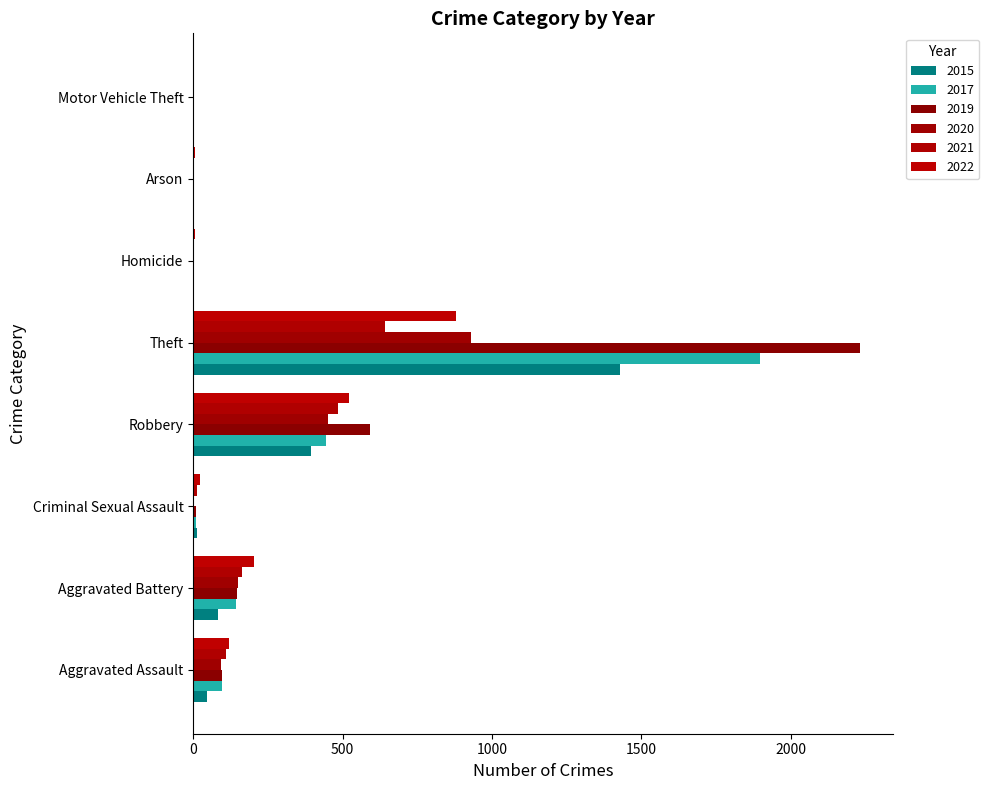

Rank the series by their maximum value, from lowest to highest.

2021, 2022, 2020, 2015, 2017, 2019